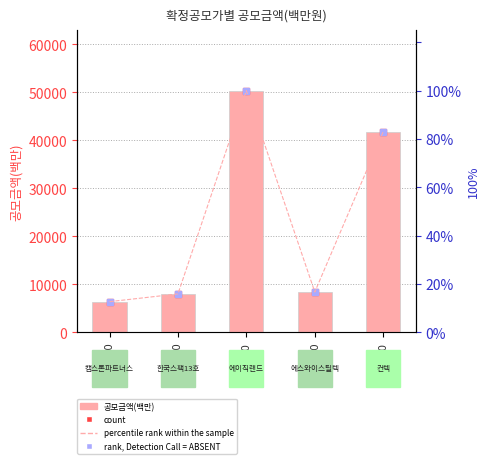

What is the label of the 4th bar from the left?

1800